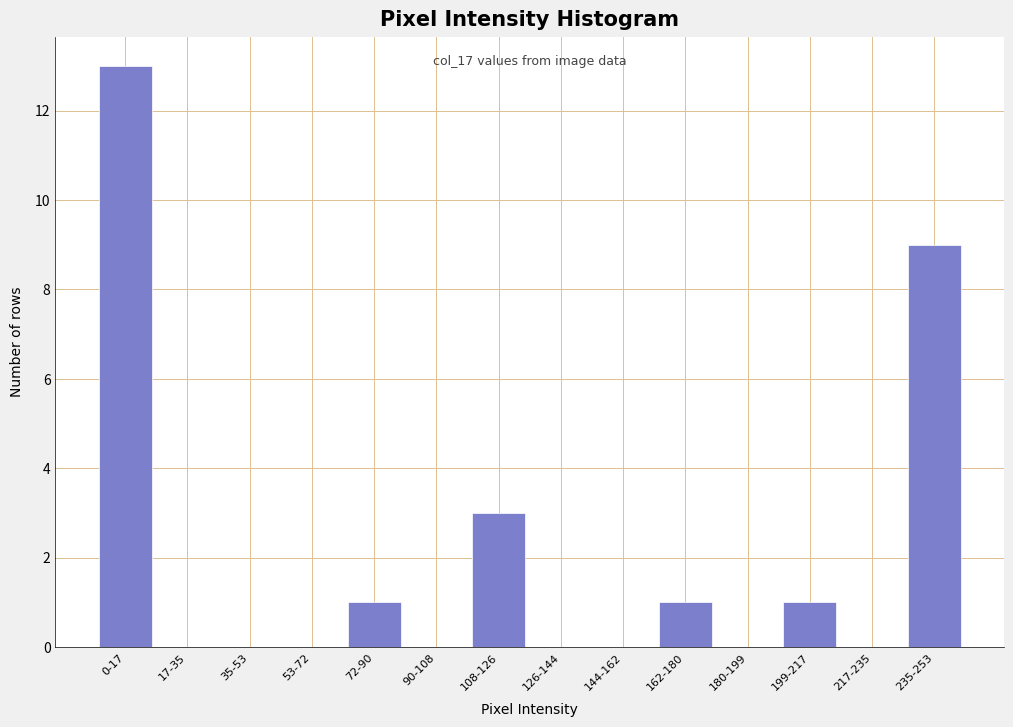

Reading right to left, what are all the values shown in this chart?

235-253=9	217-235=0	199-217=1	180-199=0	162-180=1	144-162=0	126-144=0	108-126=3	90-108=0	72-90=1	53-72=0	35-53=0	17-35=0	0-17=13